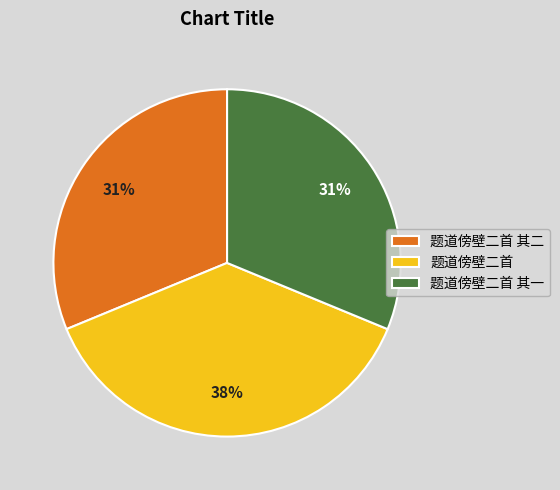

How many slices are in this pie chart?

3